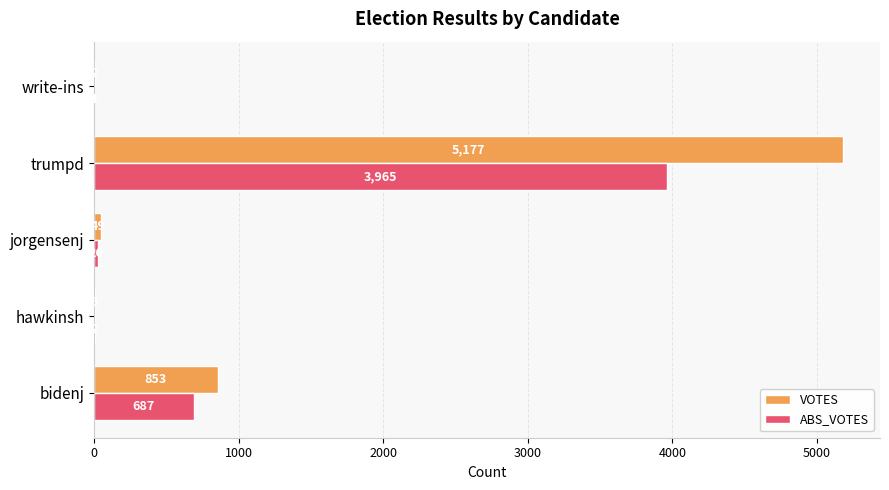

Count the number of data series in this chart.

2